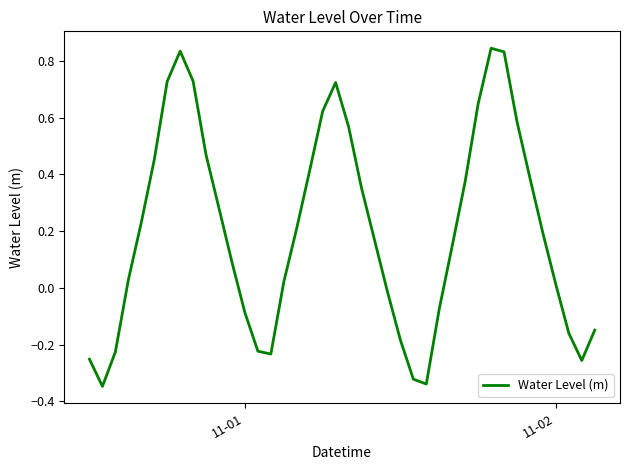

How many negative values are there?

14